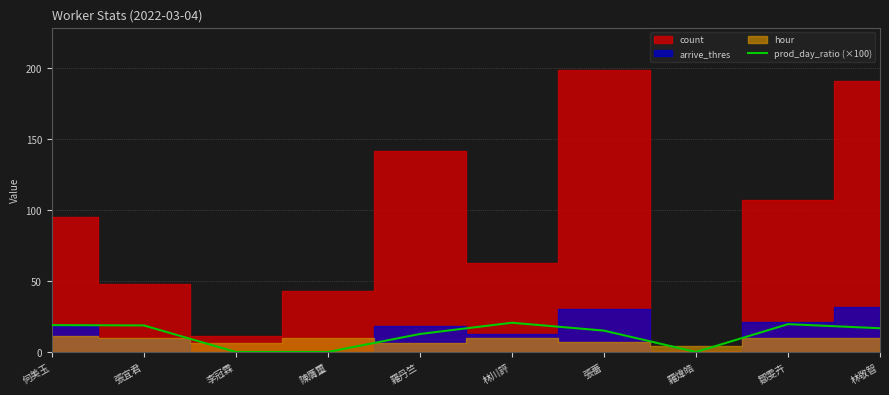

What is the value of the 1st point from the left?

18.9